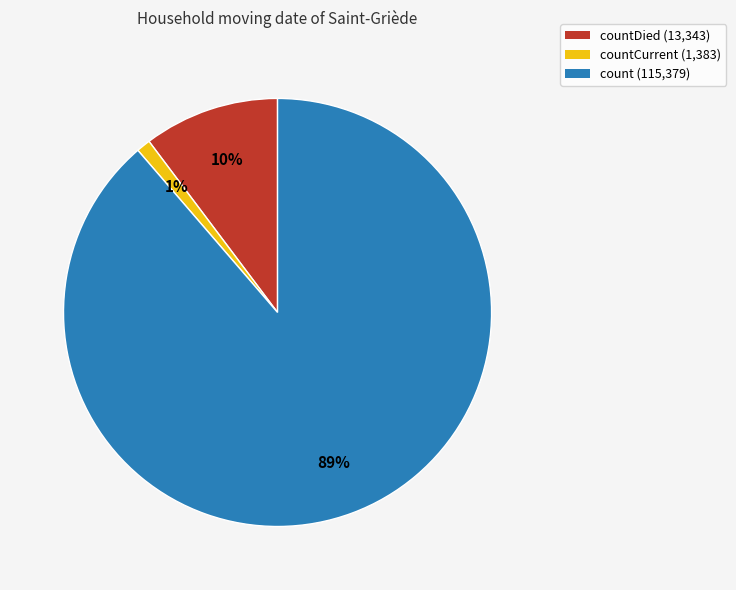

Combined, do countCurrent (1,383) and count (115,379) account for over 50%?

Yes